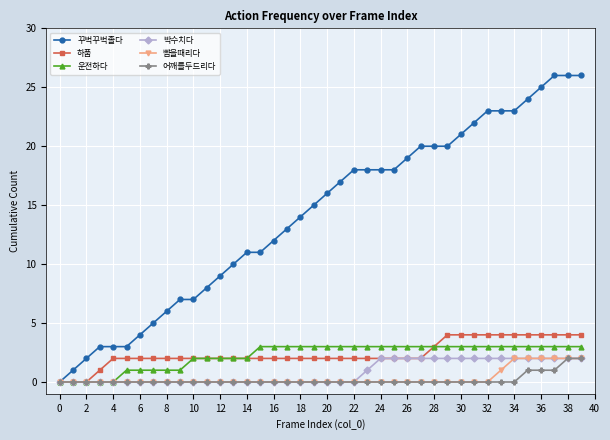

What is the maximum value shown in the chart?

26